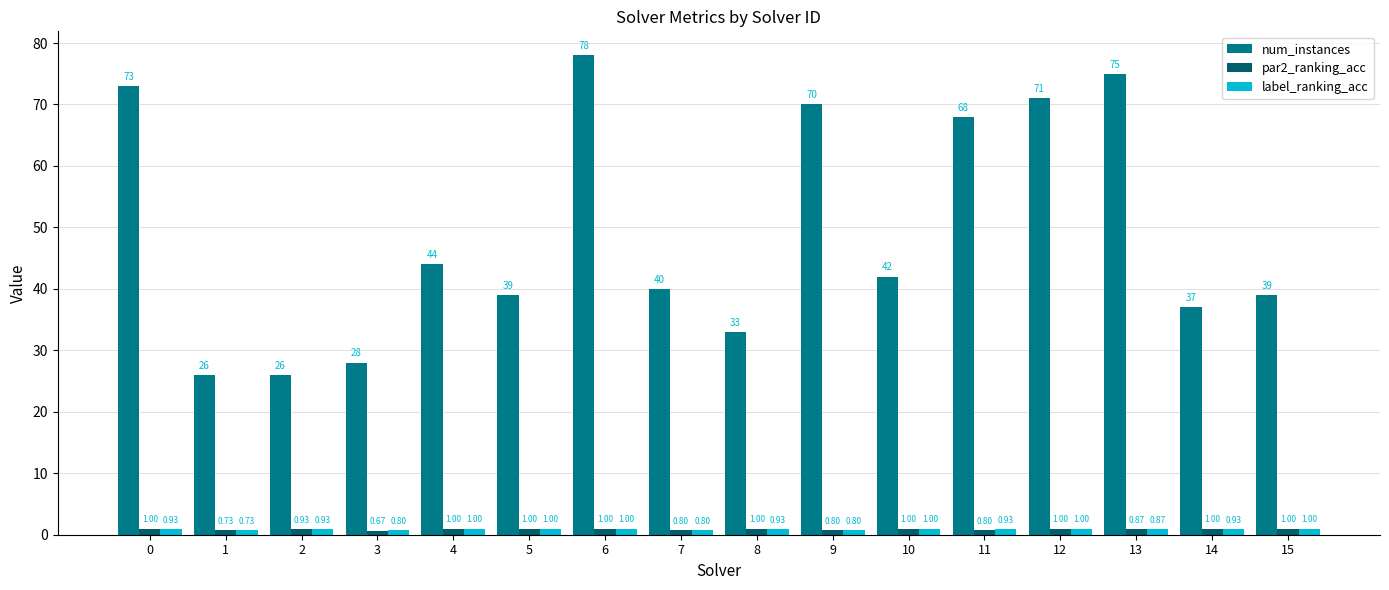

How many bars are there in each group?

3